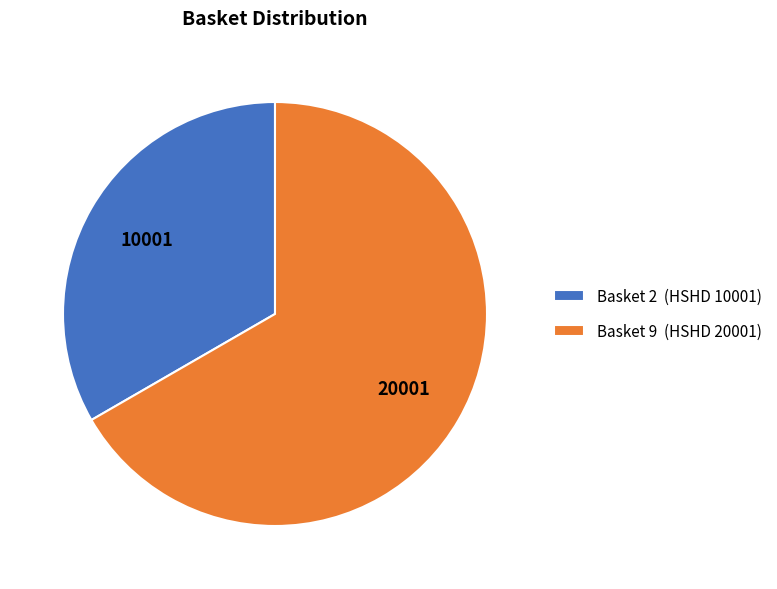

Combined, do Basket 9 (HSHD 20001) and Basket 2 (HSHD 10001) account for over 50%?

Yes